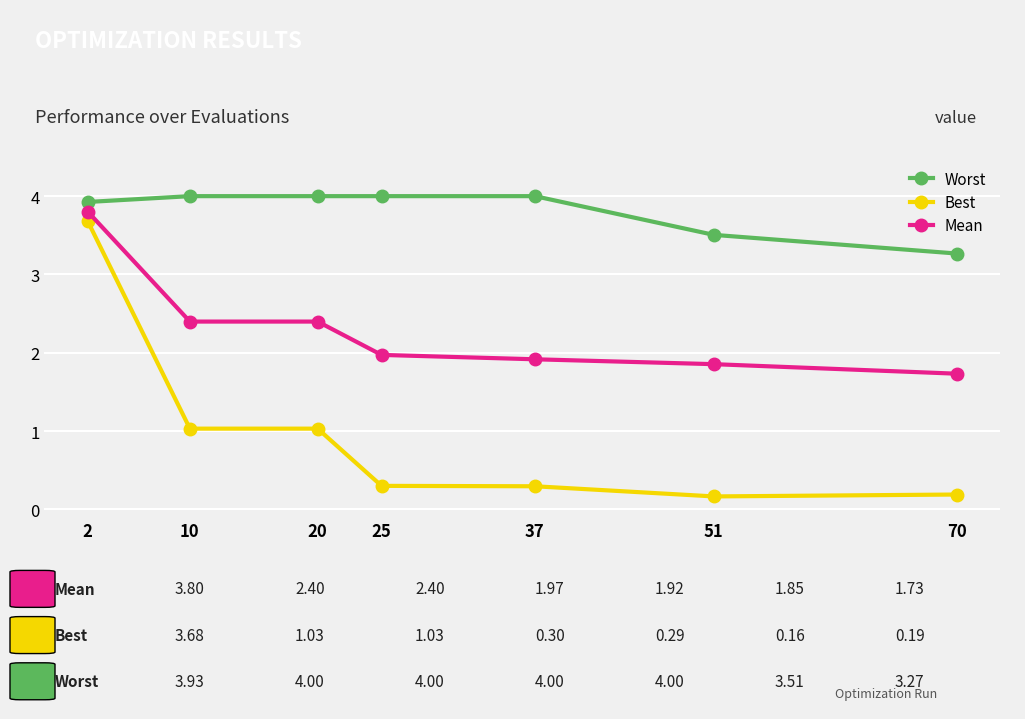

Rank the series at 70 from highest to lowest value.

Worst, Mean, Best